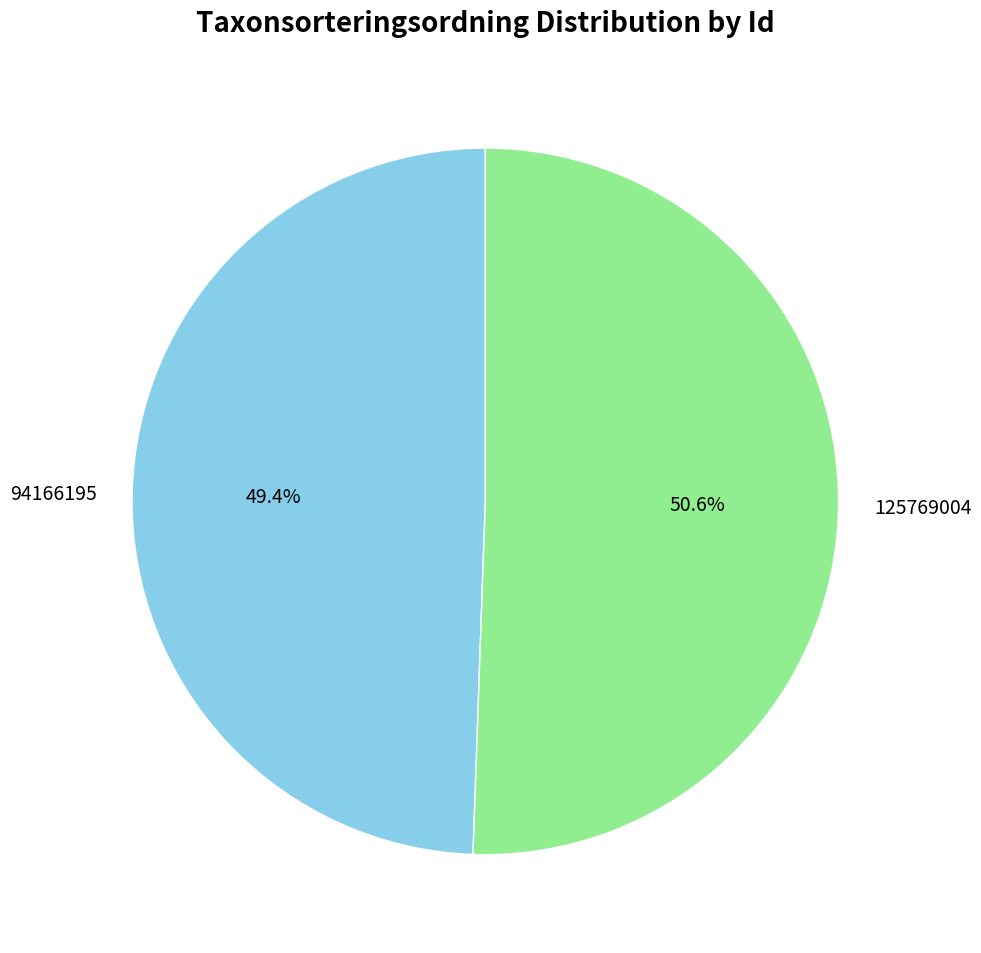

Is it true that 94166195 is 49% of the pie?

True